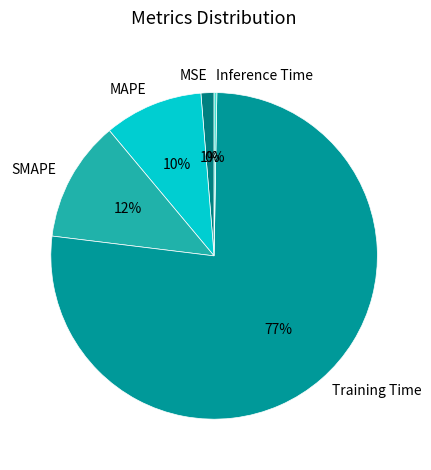

Do SMAPE and MAPE together represent more than half of the pie?

No